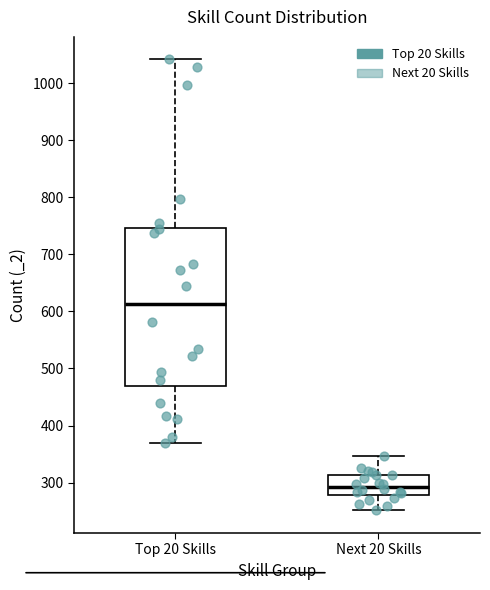

Which box is the tallest, from its lower edge to its upper edge?

Top 20 Skills